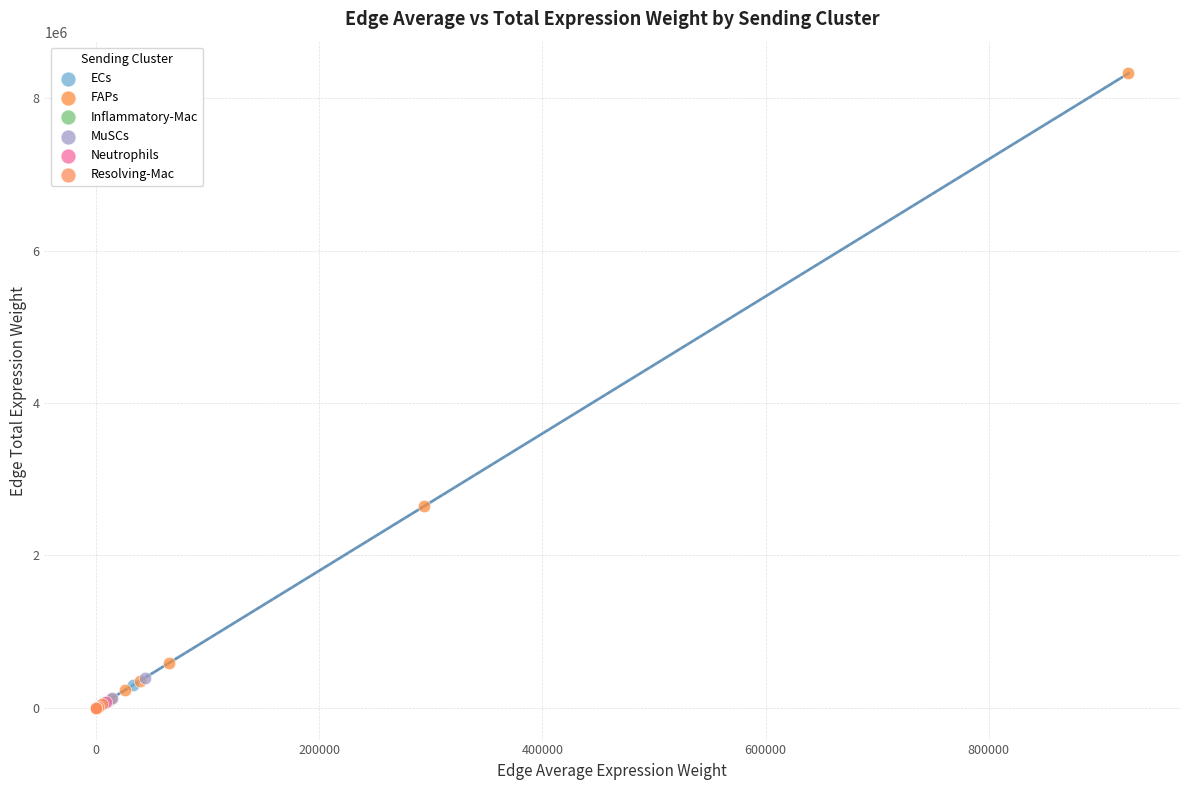

Which series has the largest Y range (max minus min)?

FAPs